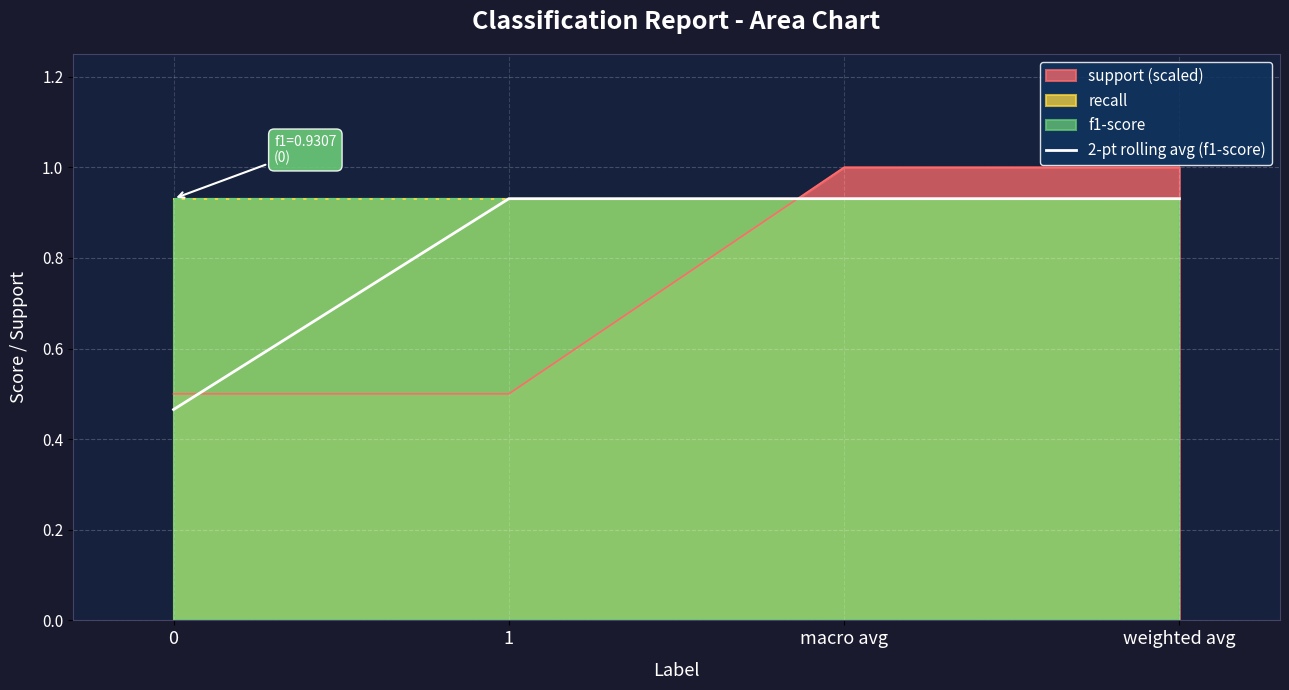

What is the sum of all values?

3.3